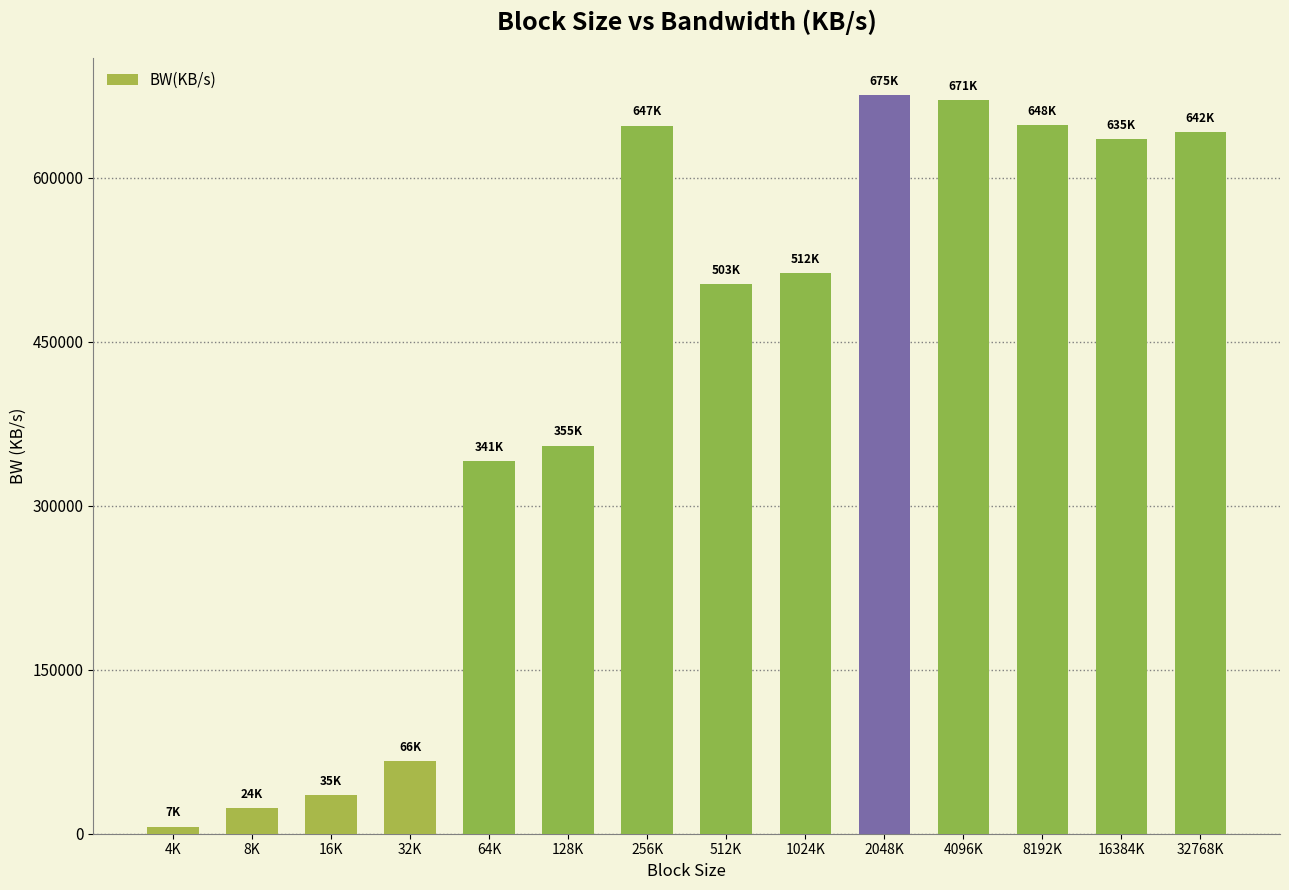

Where is the data nearest to the value 340983?

64K